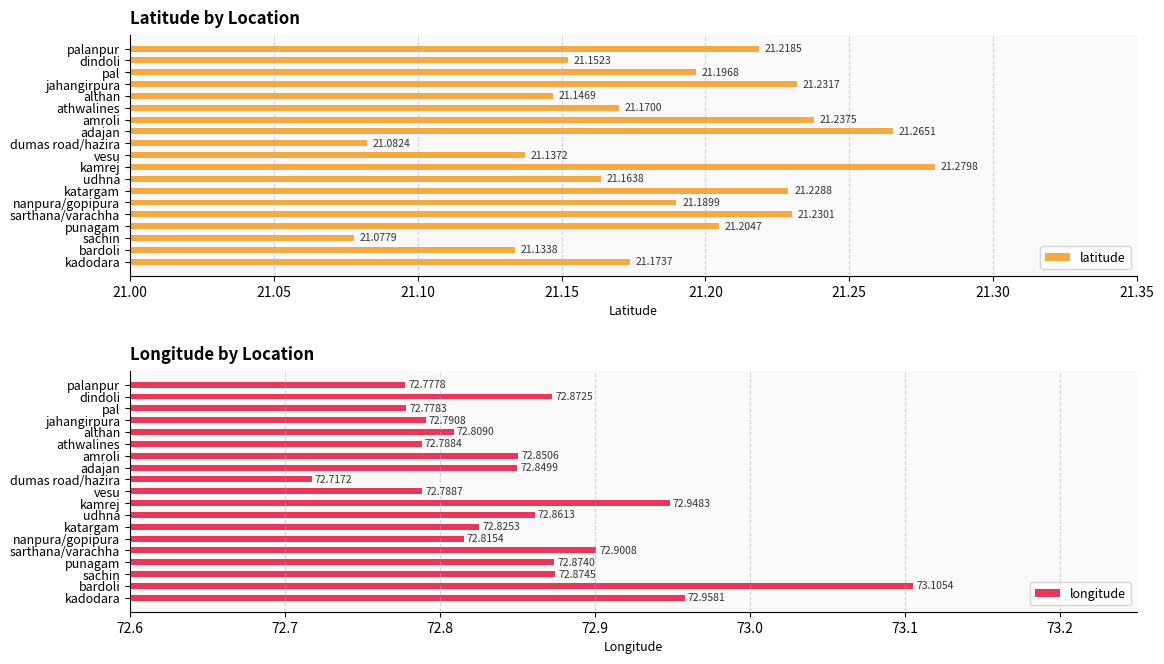

Are the bars grouped side by side (vs. stacked)?

Yes